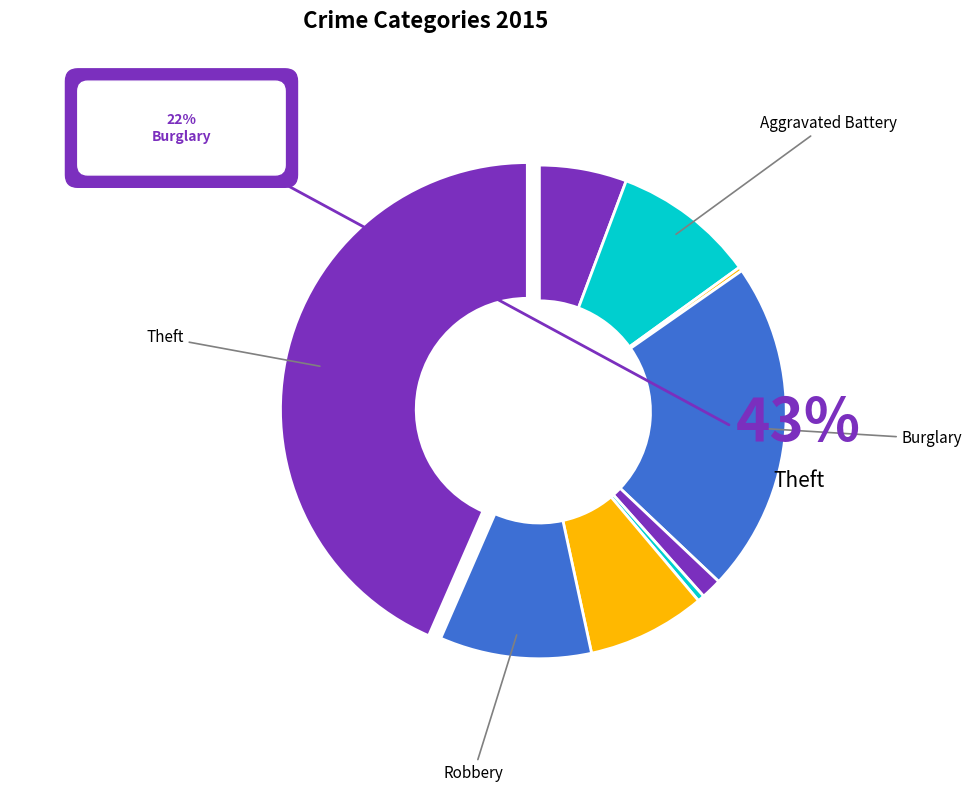

Rank the categories by value from highest to lowest.

Theft, Burglary, Robbery, Aggravated Battery, Motor Vehicle Theft, Aggravated Assault, Criminal Sexual Assault, Homicide, Arson